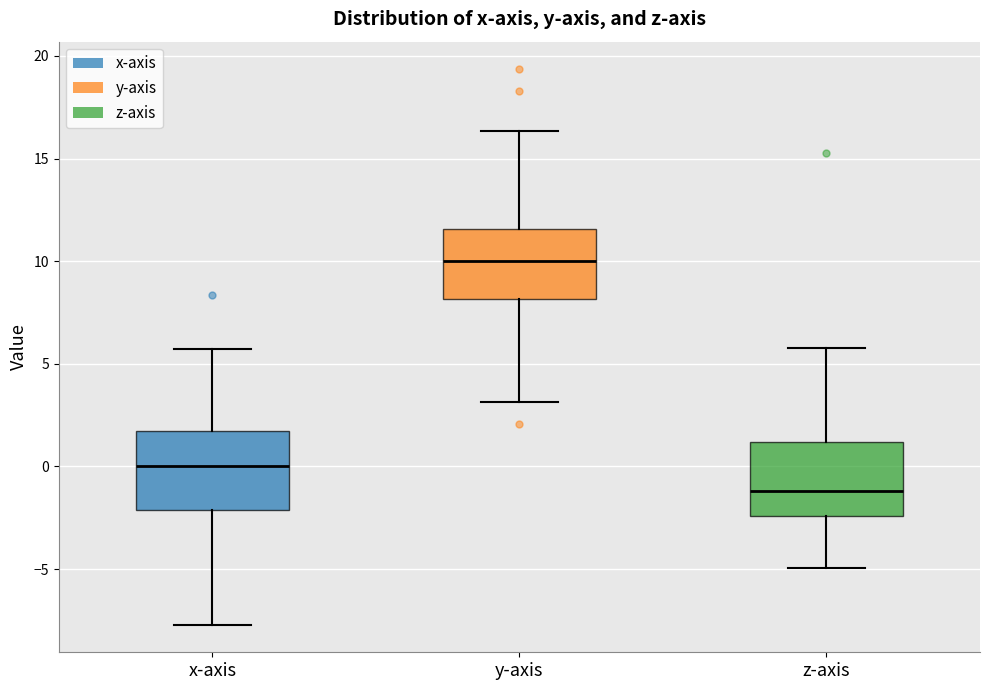

Where does the upper whisker of the box for x-axis end on the y-axis? The values are not printed on the chart, so give them approximately, as read against the axis.

5.5